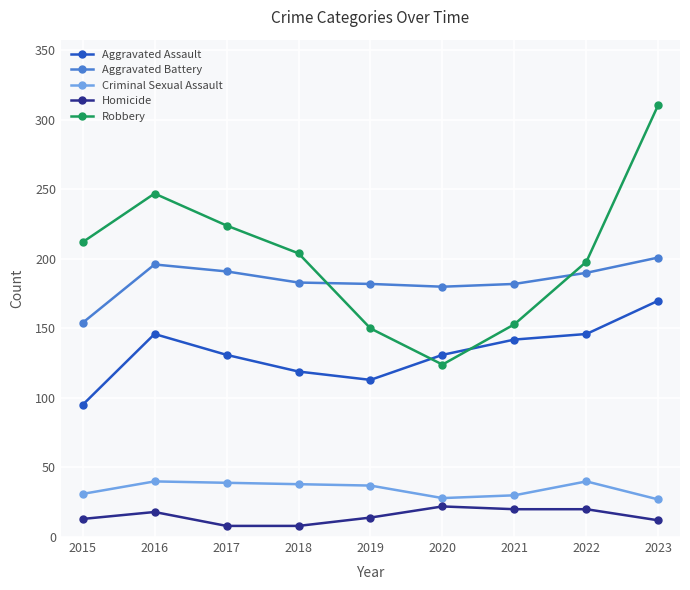

What is the value of the Robbery point at the 1st from the left?

212